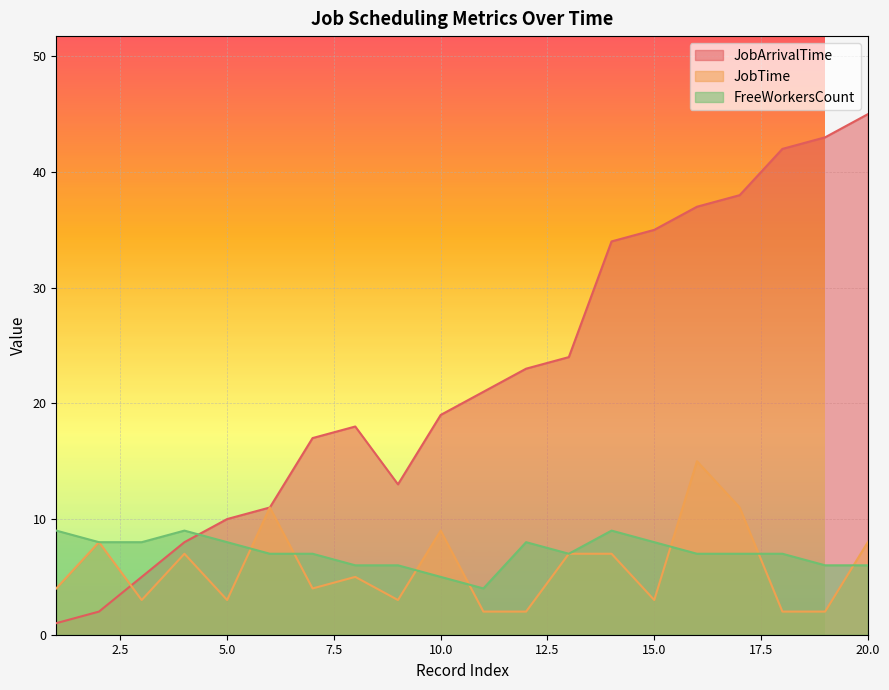

What is the minimum value shown in the chart?

1